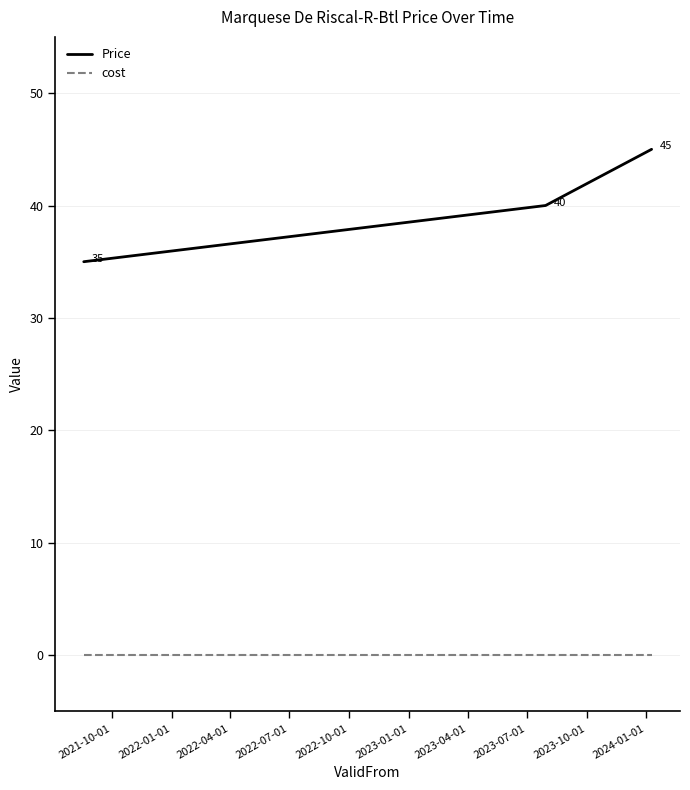

How many Price values are between 35 and 45?

3